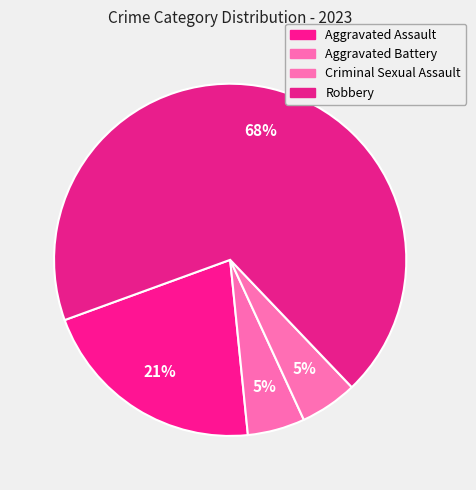

Approximately how many times larger is the value at Aggravated Assault compared to Robbery?

0.3